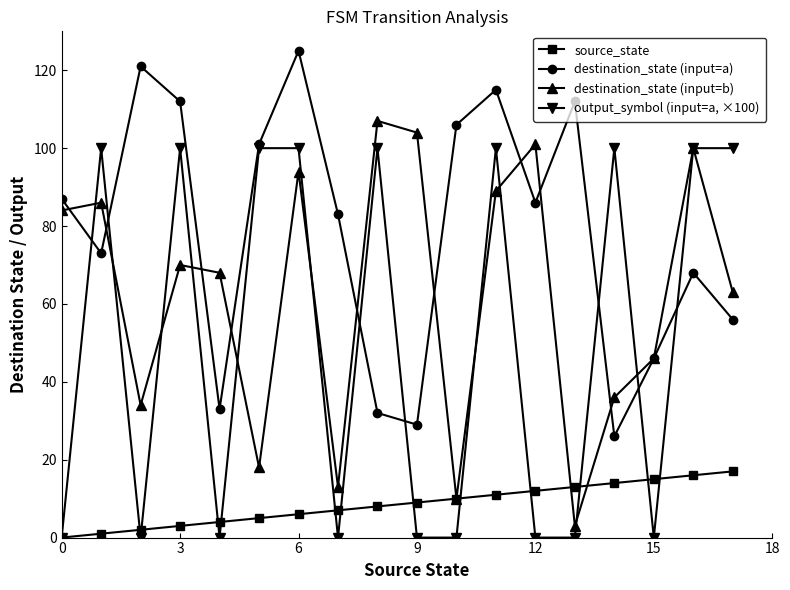

True or false: source_state and destination_state (input=a) intersect in this chart.

False